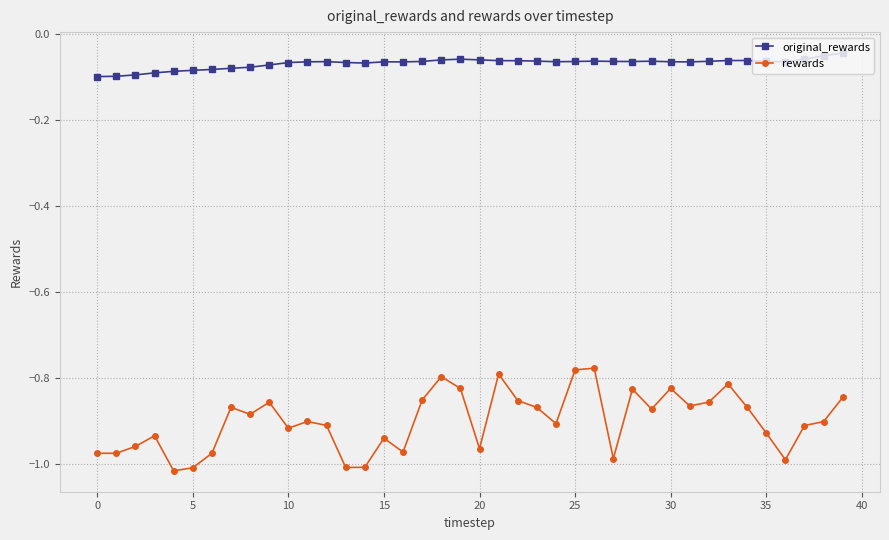

Which series has the largest total across all categories?

original_rewards